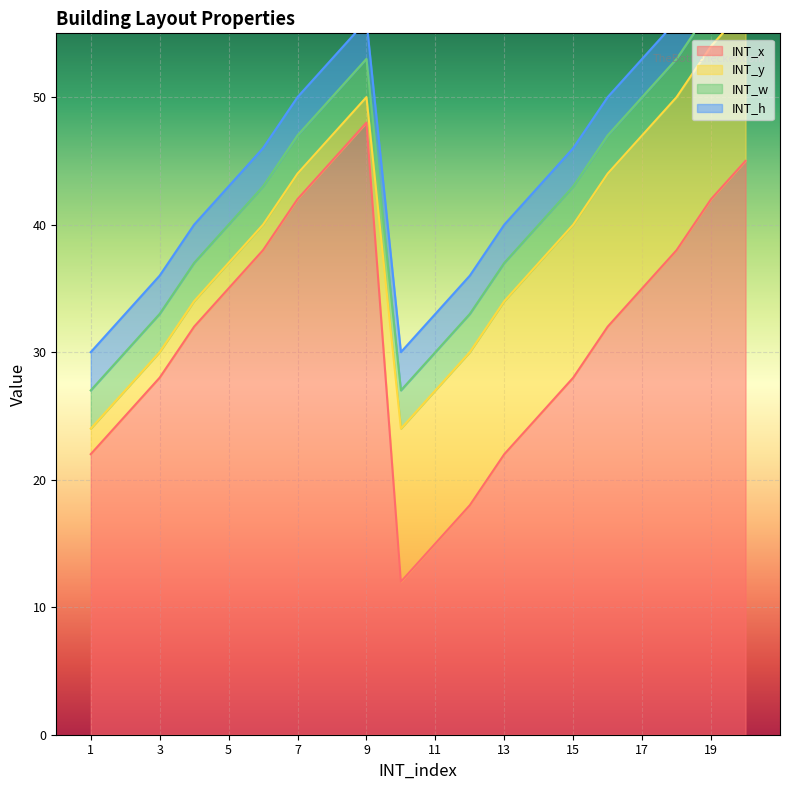

At which category is the sum across all series the highest?

20